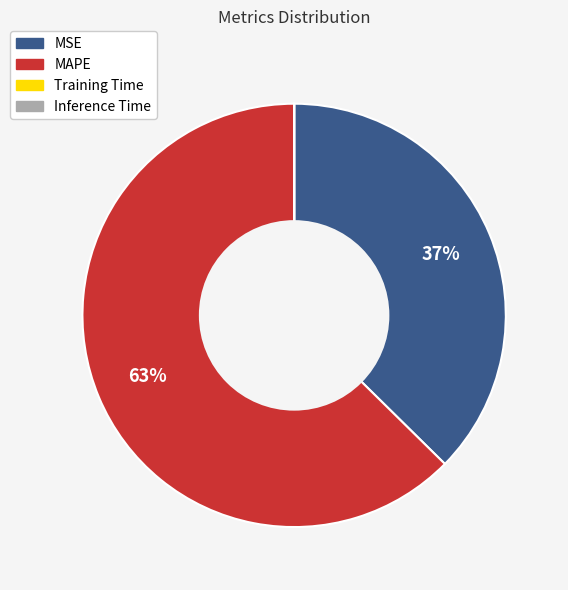

Which slice represents more than half of the pie?

MAPE